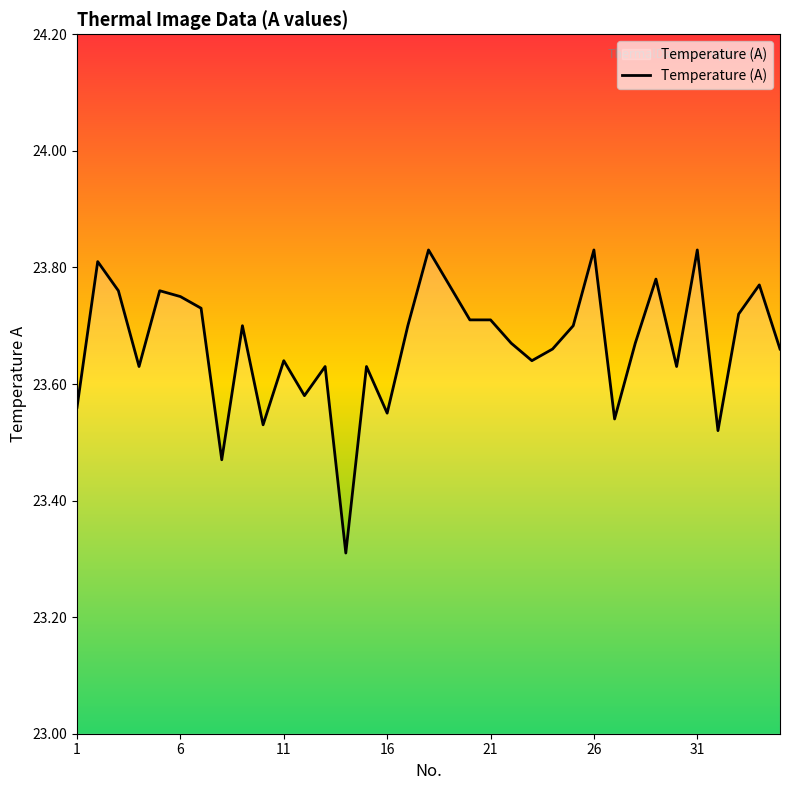

What is the smallest value displayed?

23.3